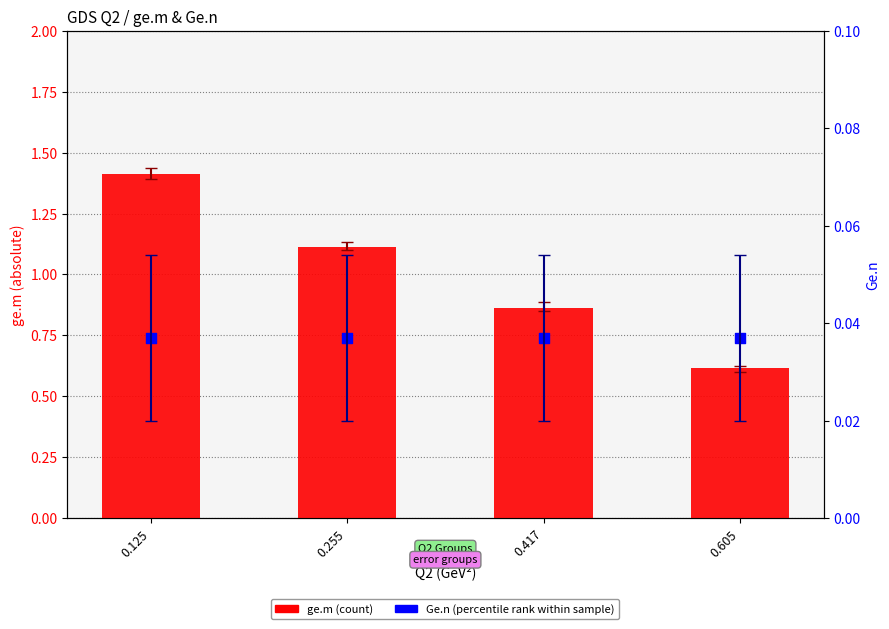

Which series contains the lowest Y value?

Ge.n